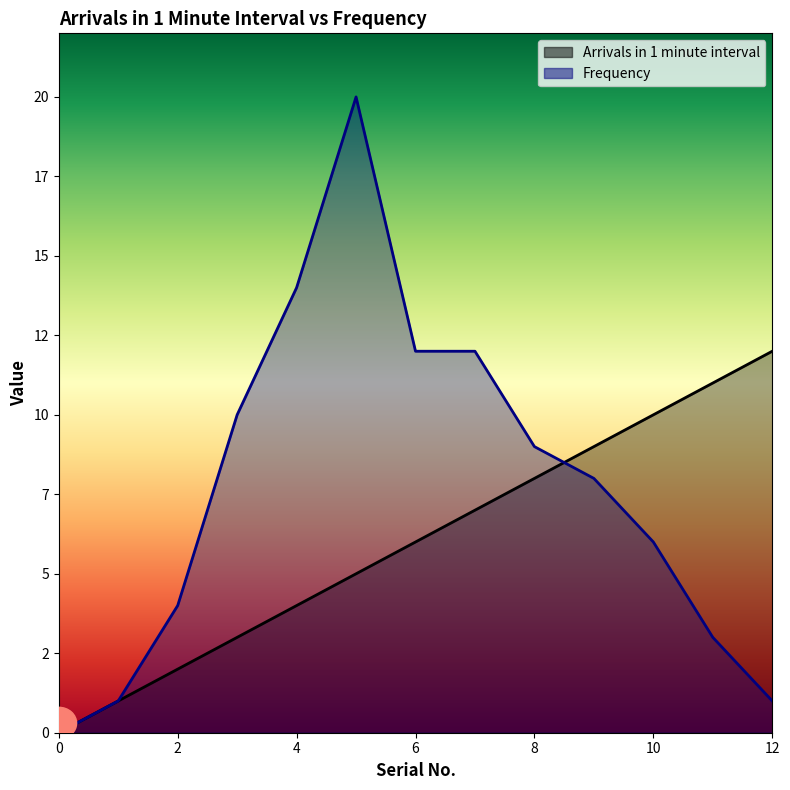

What is the difference between the Frequency values at 9 and 12?

7